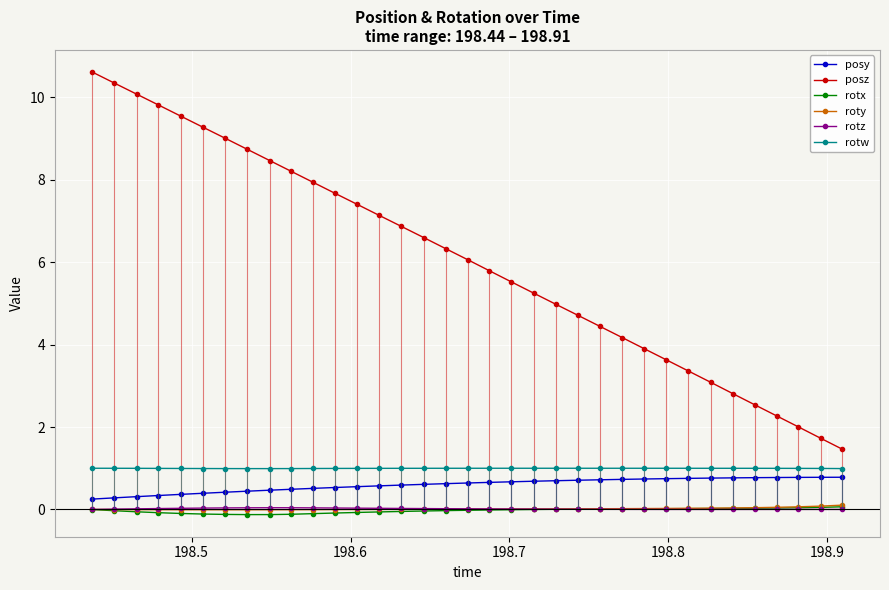

Rank the series by their maximum value, from highest to lowest.

posz, rotw, posy, roty, rotx, rotz